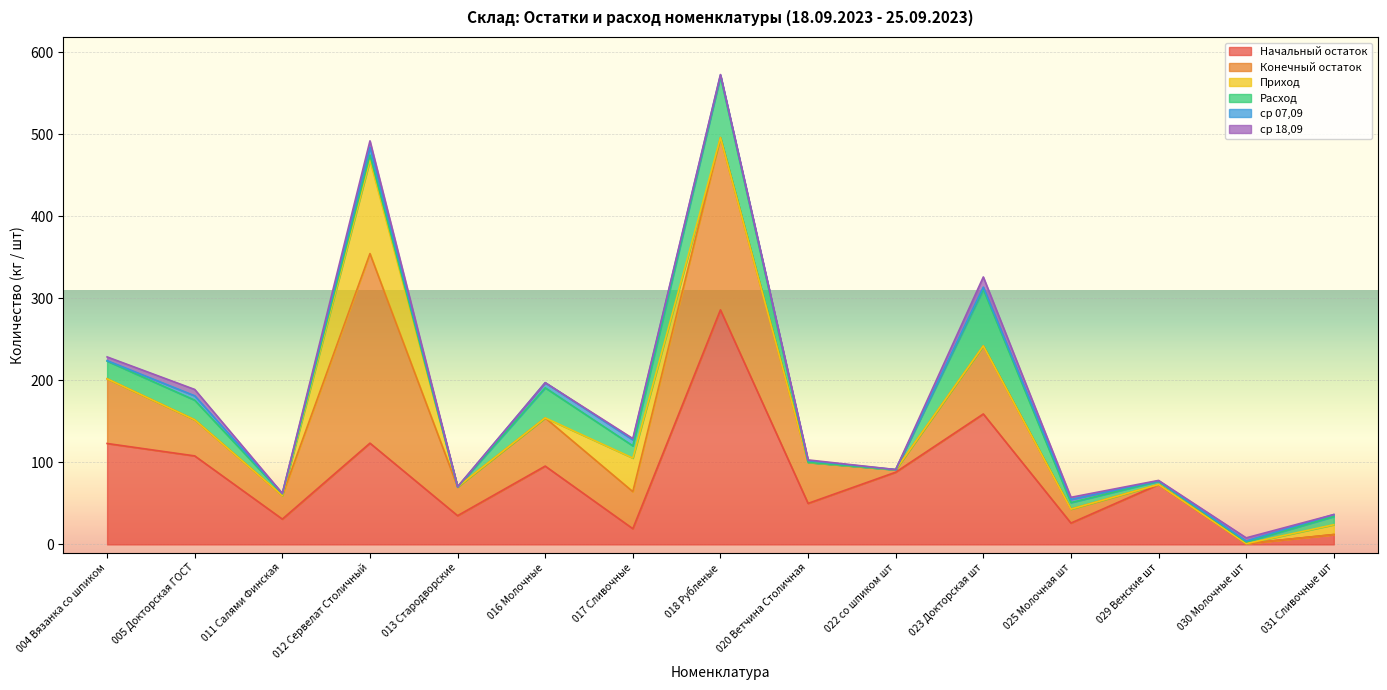

What are all the series names shown in the legend?

Начальный остаток, Конечный остаток, Приход, Расход, ср 07,09, ср 18,09